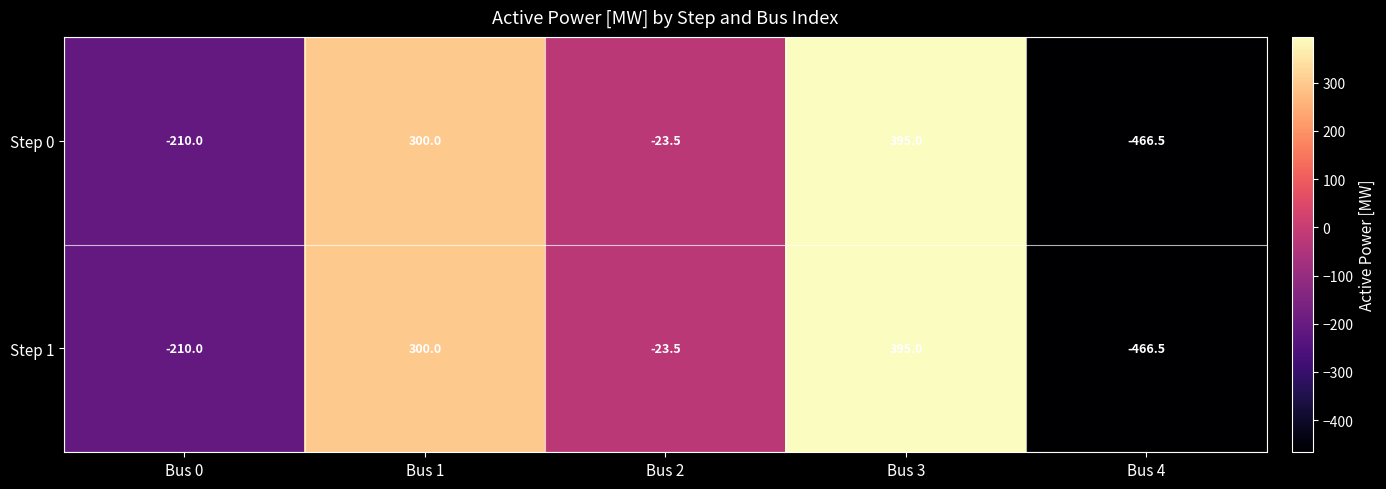

At which category does the chart reach its peak across all series?

Bus 3